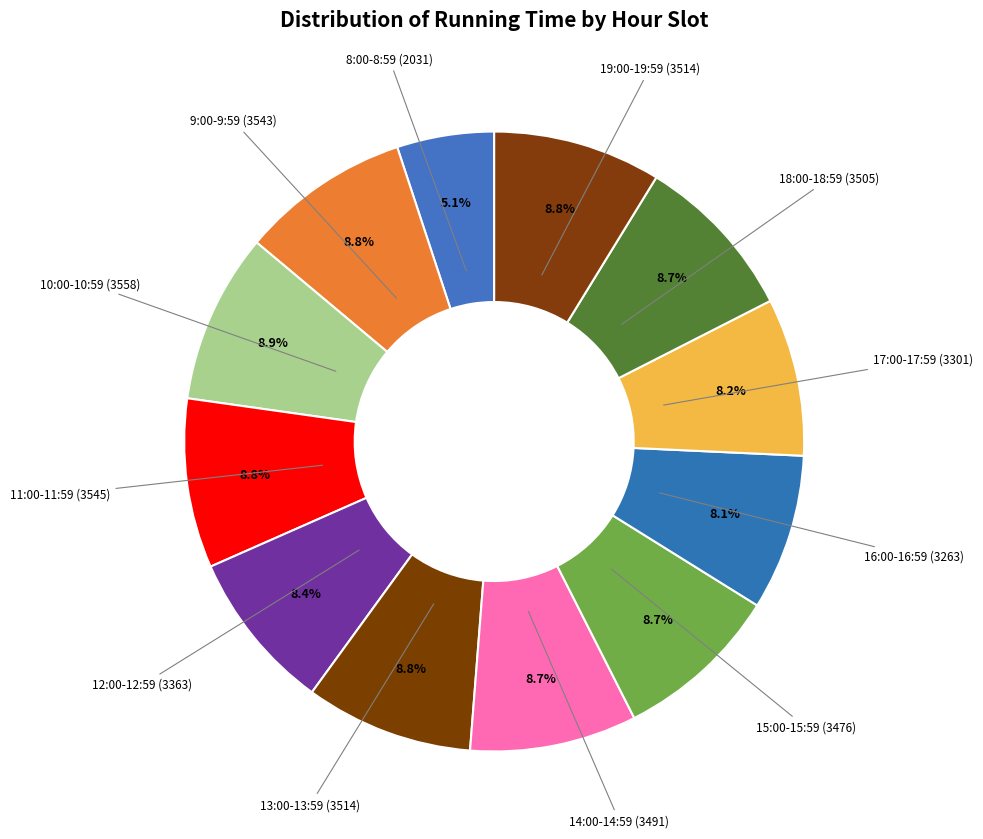

Count the number of slices in the pie.

12